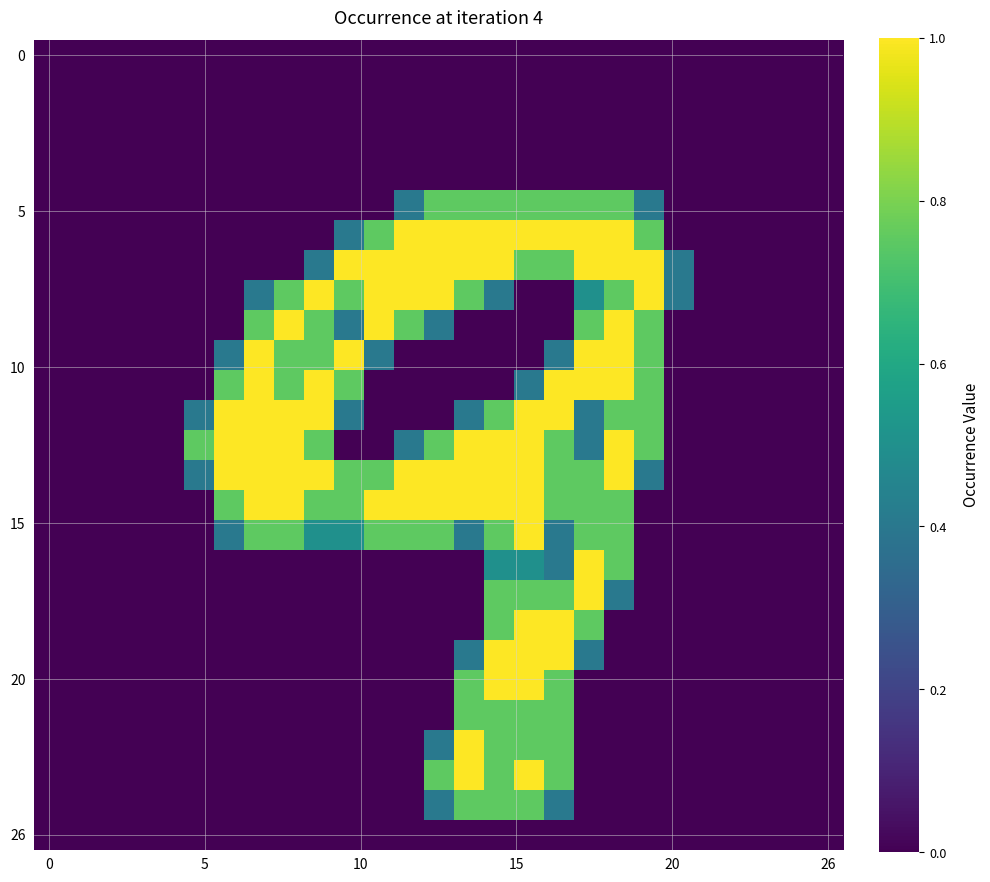

What is the greatest value displayed?

1.0